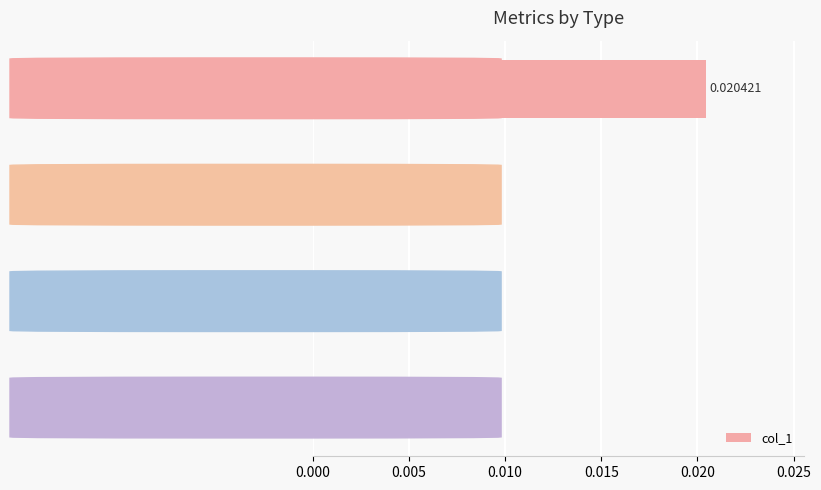

Between SMAPE and Inference Time, which is larger?

Inference Time